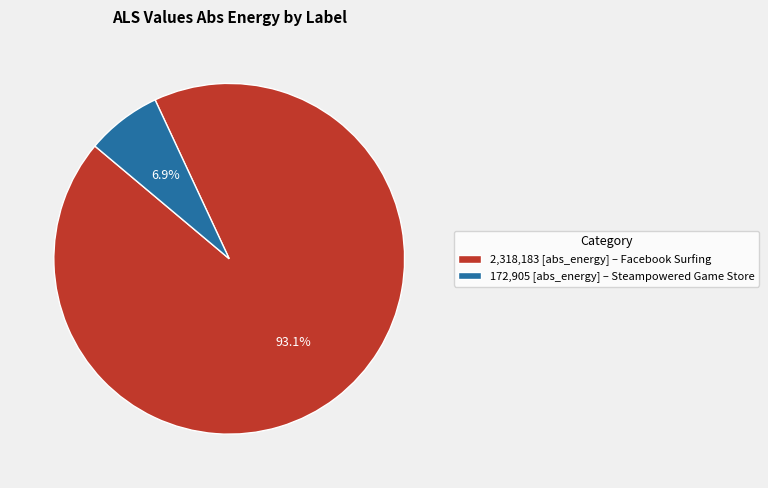

What percentage is NOT represented by 172,905 [abs_energy] – Steampowered Game Store?

93.1%